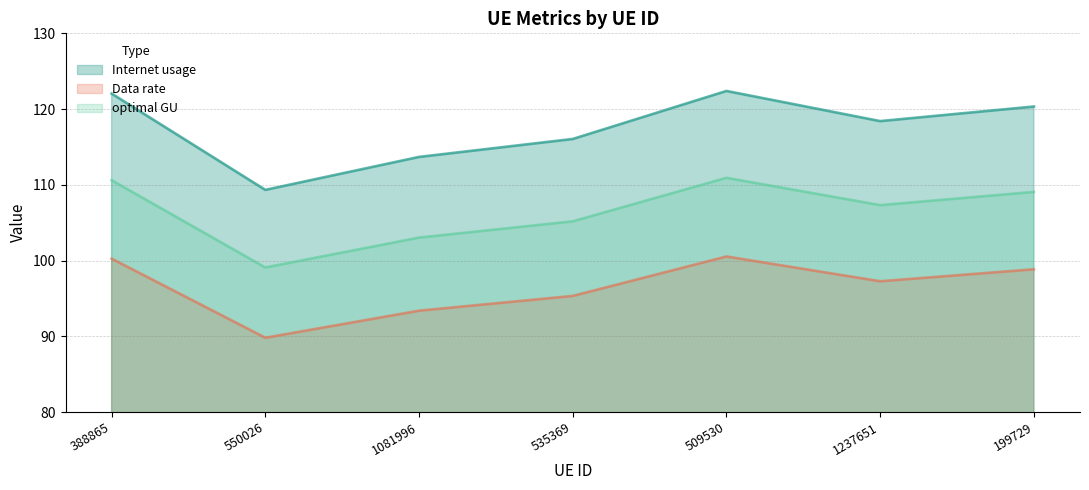

True or false: optimal GU and Data rate intersect in this chart.

False